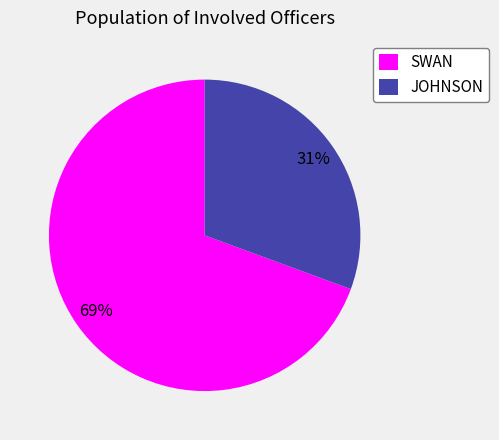

To the nearest percent, what is the average slice percentage?

50%